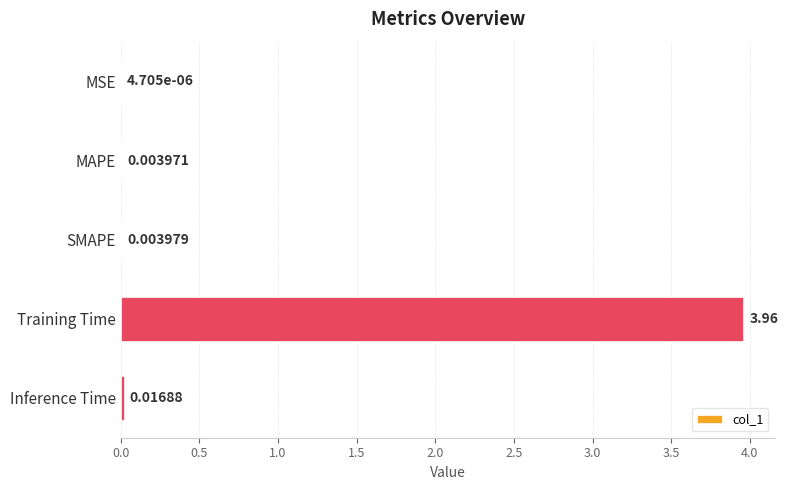

At which label is the value closest to 1?

Inference Time